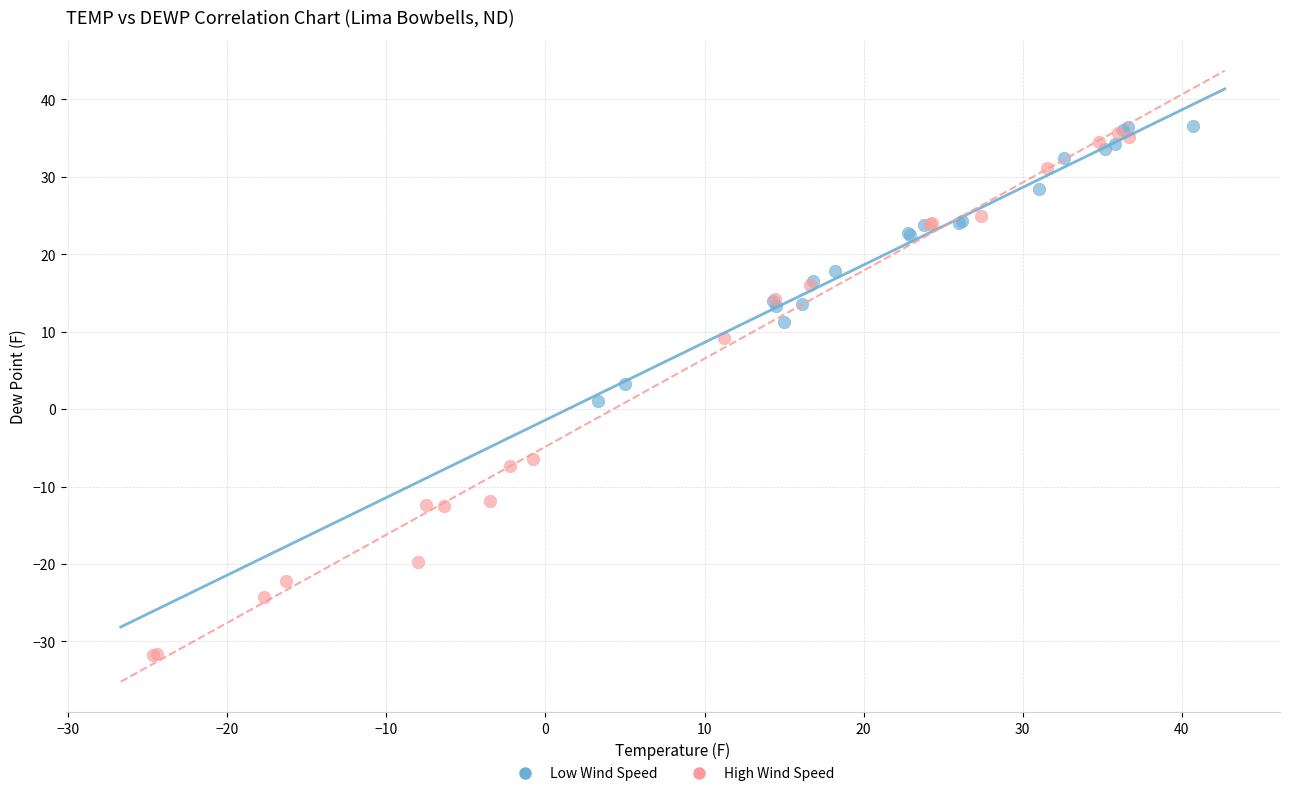

Which series reaches the minimum Y coordinate?

High Wind Speed